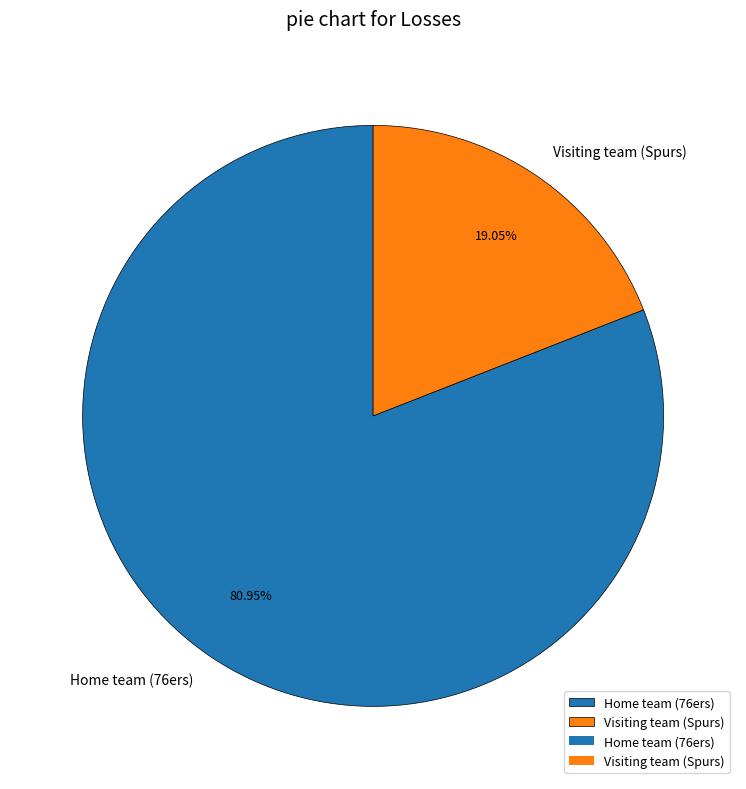

How many slices are in this pie chart?

2